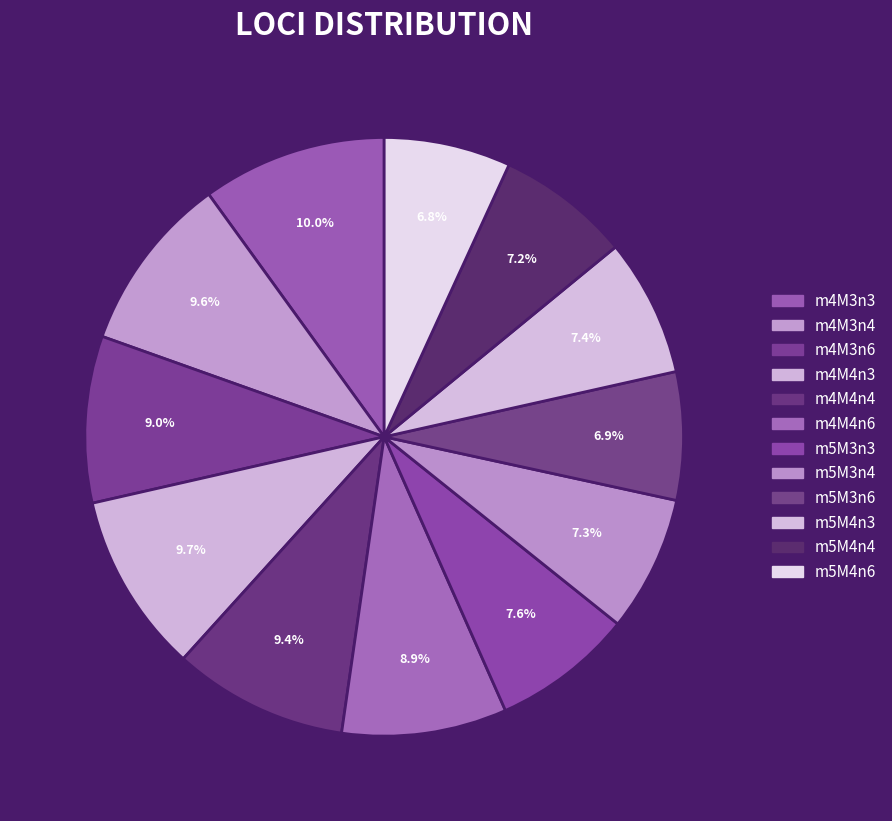

What is the smallest slice in the pie chart?

m5M4n6